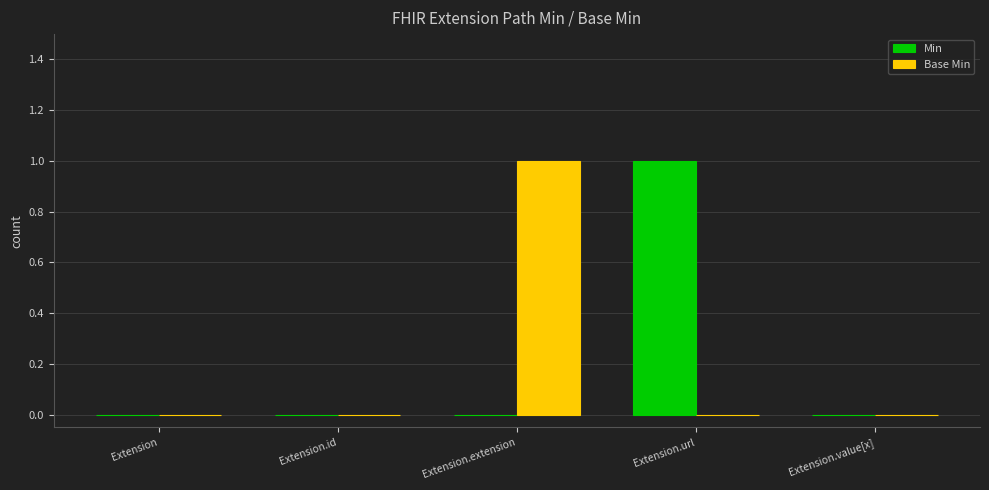

Is it true that Base Min equals 2 at Extension.extension?

False